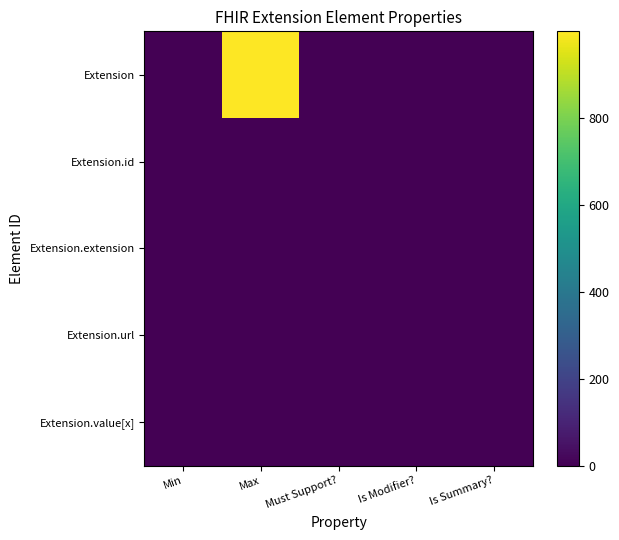

Reading right to left, list all the values displayed in this chart.

Extension: Is Summary?=0	Is Modifier?=0	Must Support?=0	Max=999	Min=0
Extension.id: Is Summary?=0	Is Modifier?=0	Must Support?=0	Max=1	Min=0
Extension.extension: Is Summary?=0	Is Modifier?=0	Must Support?=0	Max=0	Min=0
Extension.url: Is Summary?=0	Is Modifier?=0	Must Support?=0	Max=1	Min=1
Extension.value[x]: Is Summary?=0	Is Modifier?=0	Must Support?=0	Max=1	Min=0